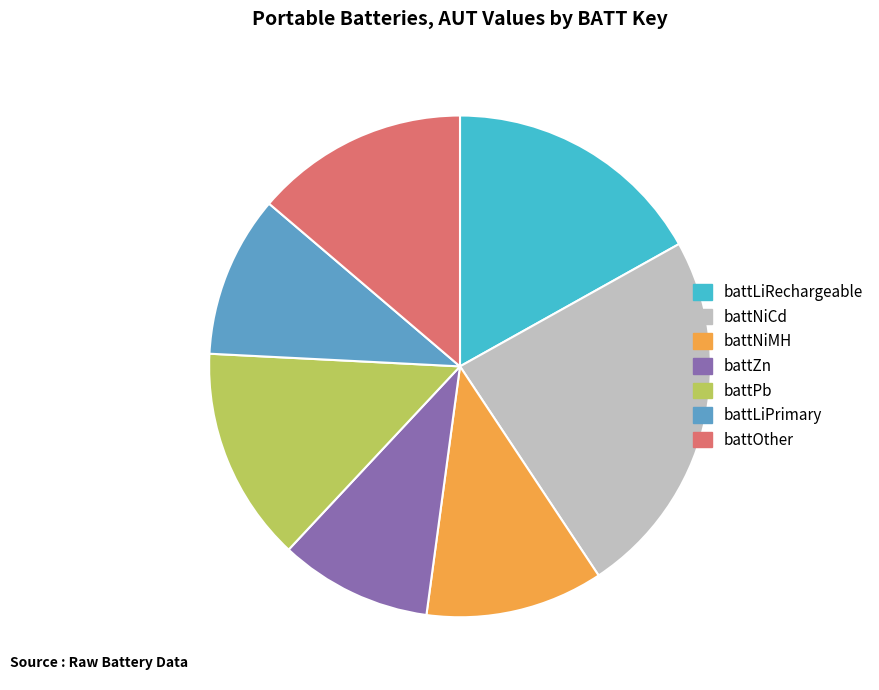

What is the ratio of the value at battZn to the value at battOther?

0.7